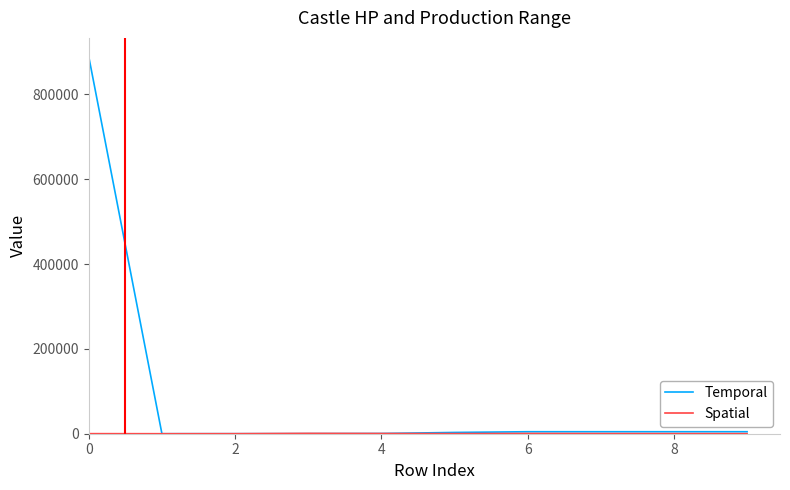

Which series has the largest range (max minus min)?

Temporal